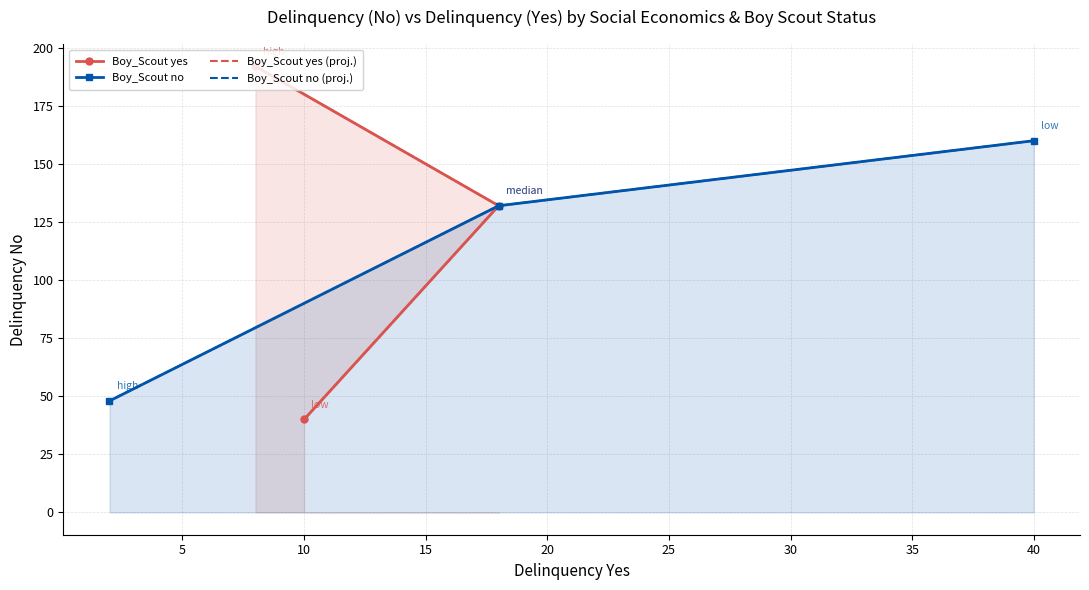

Which series has the largest total across all categories?

Boy_Scout yes